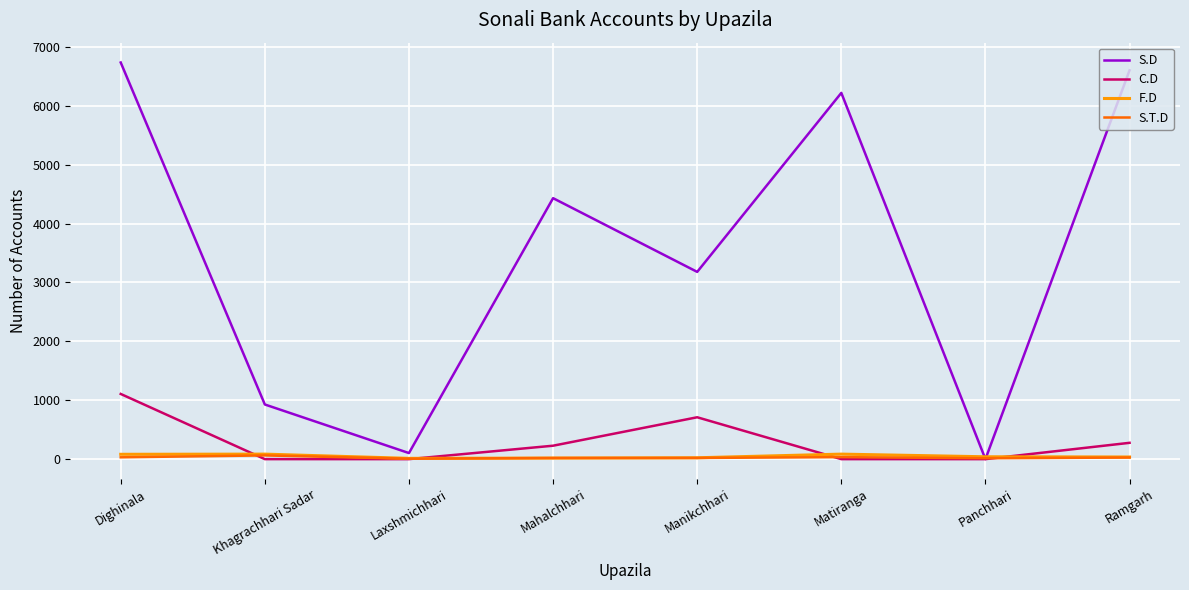

What position from the right is Dighinala?

8